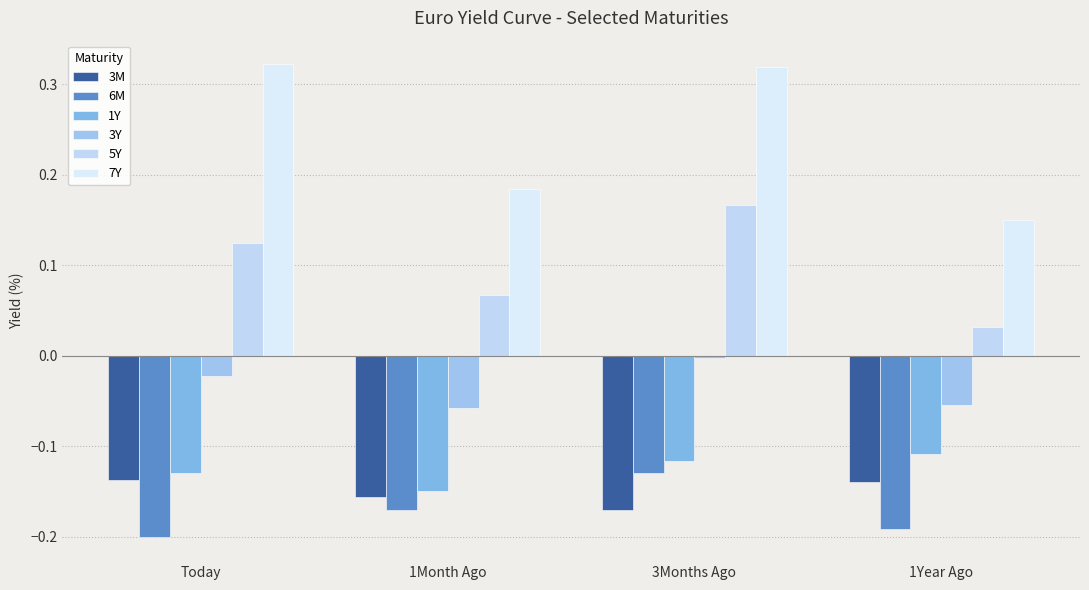

The value of 5Y at 1Year Ago is 0.0. True or false?

True